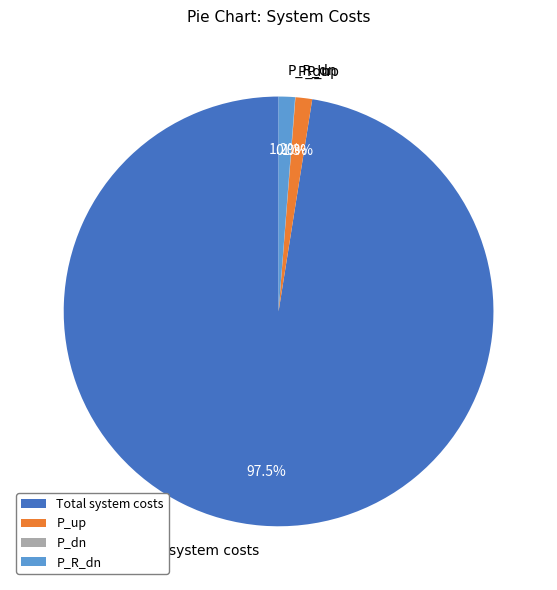

What is the largest slice in the pie chart?

Total system costs